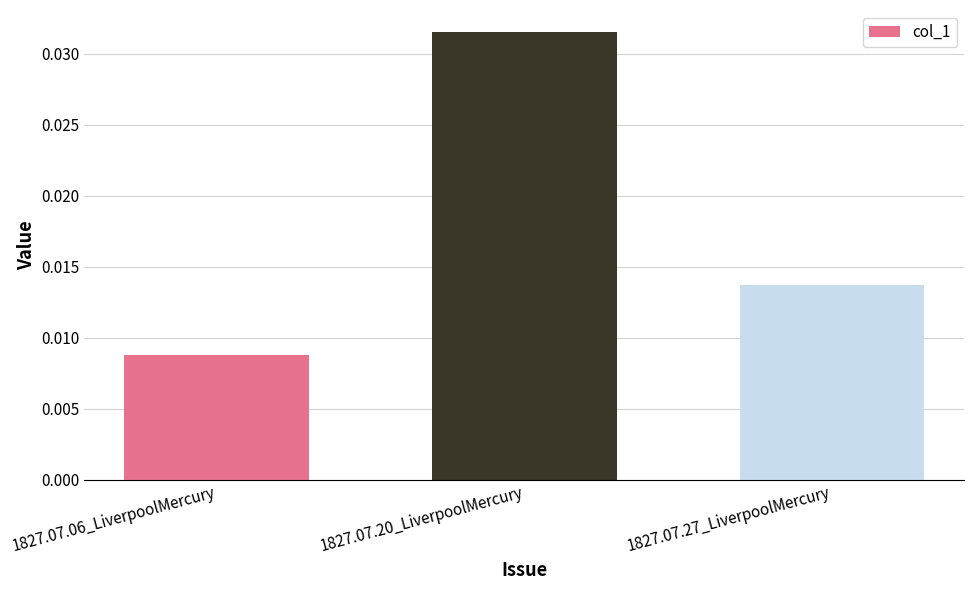

Rank the categories by value from lowest to highest.

1827.07.06_LiverpoolMercury, 1827.07.27_LiverpoolMercury, 1827.07.20_LiverpoolMercury